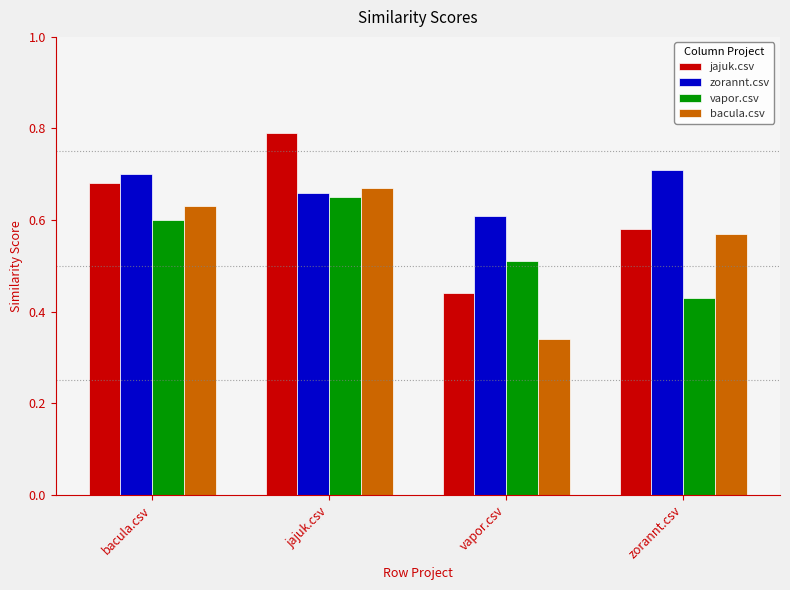

How many data points does each series have?

4